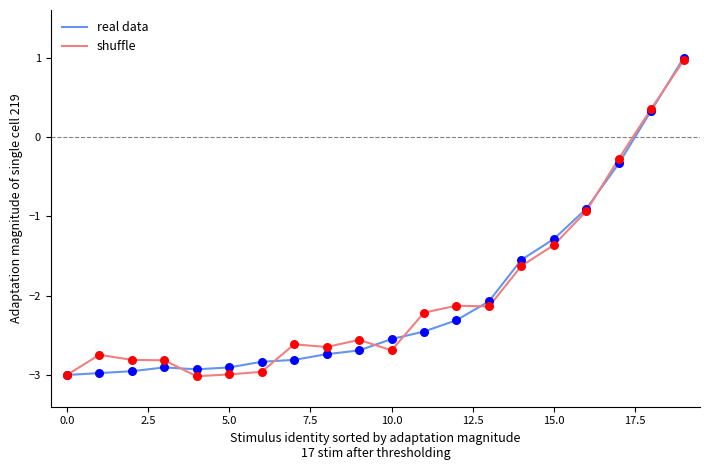

What is the maximum value for real data?

1.0